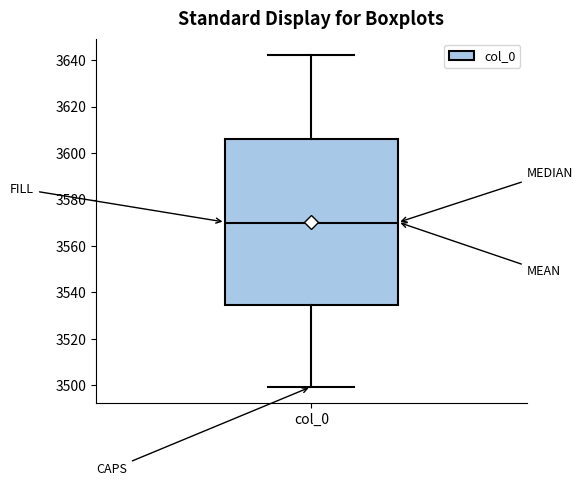

Read this box plot against the y-axis: the position of the median line, the range covered by the box, and the ends of both whiskers. The values are not printed on the chart, so give them approximately, as read against the axis.

median 3570, box 3534 to 3606, whiskers 3500 to 3642